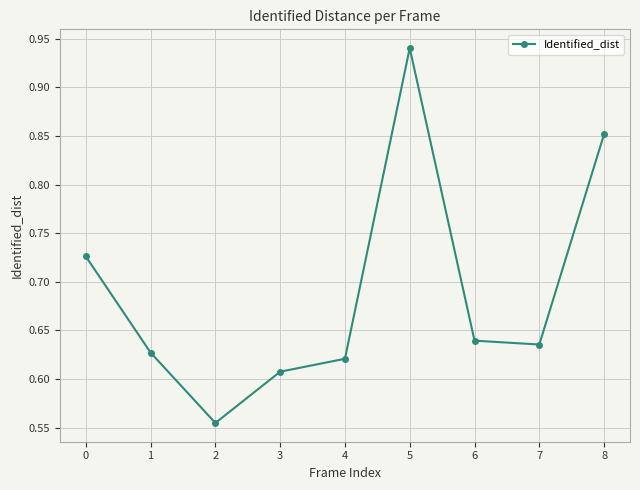

What is the sum of the values at 6 and 7?

1.3